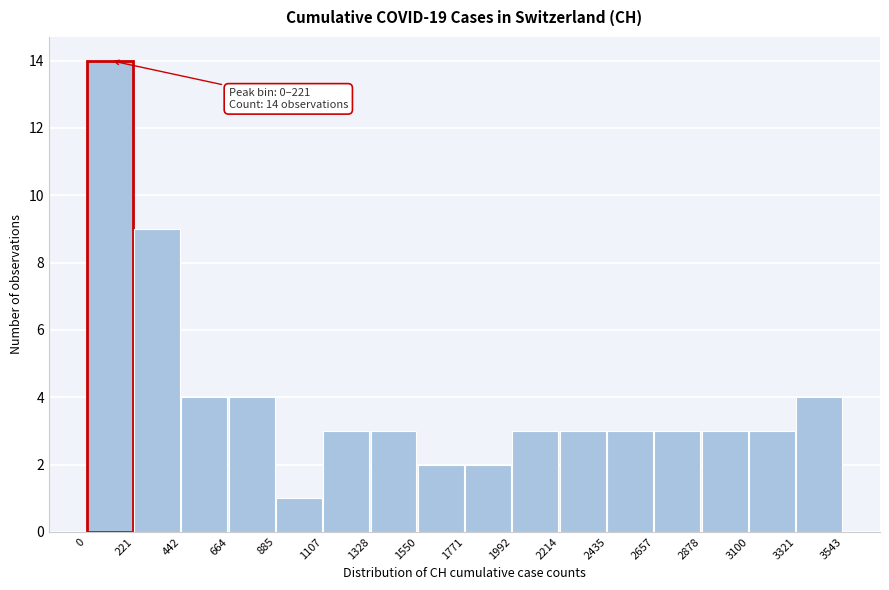

Which range on the x-axis has the tallest bar?

0 to 221